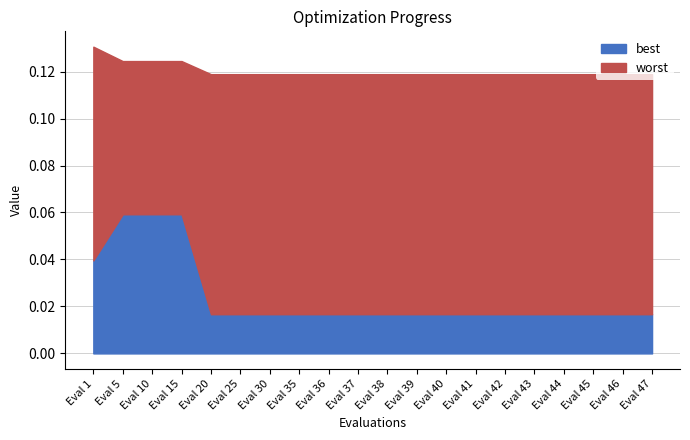

How many best values are between 0 and 1?

20